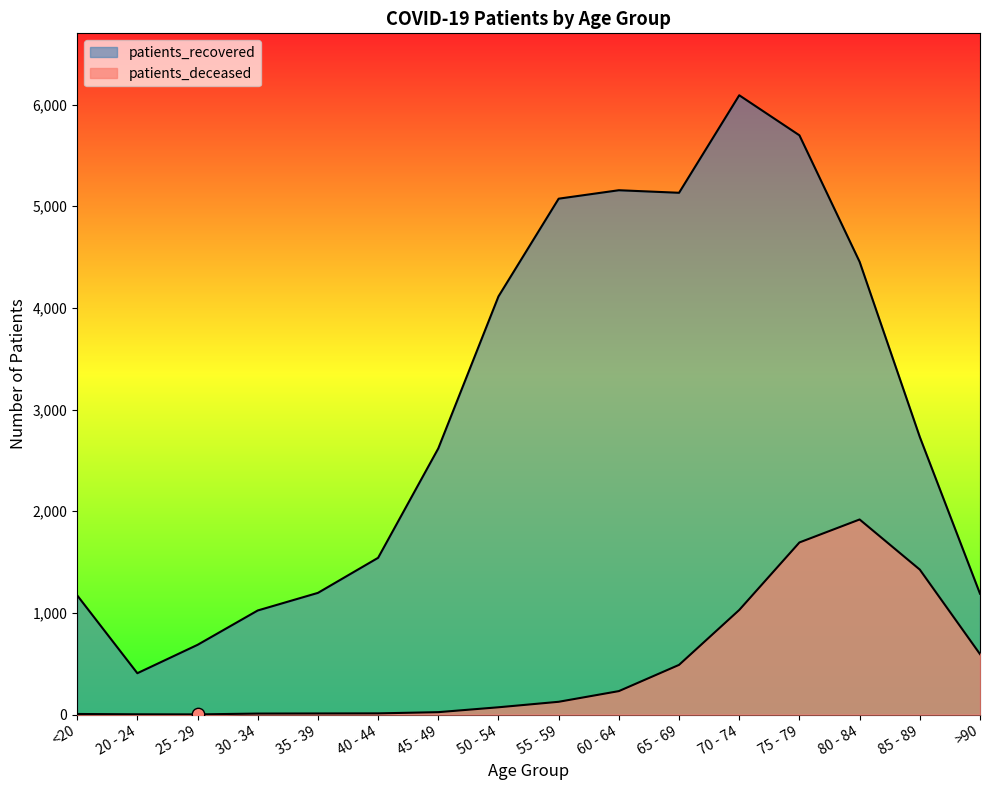

At which category is the sum across all series the highest?

75 - 79